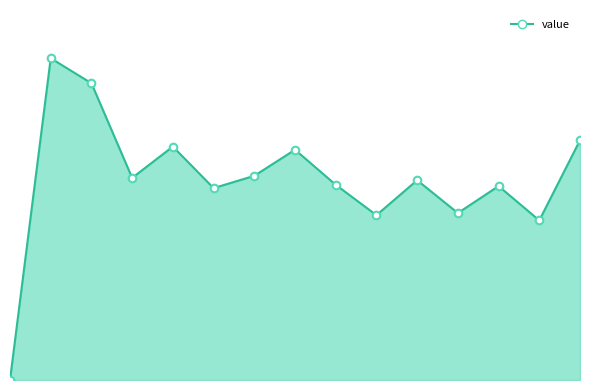

Is this an area chart (filled region under the line)?

Yes